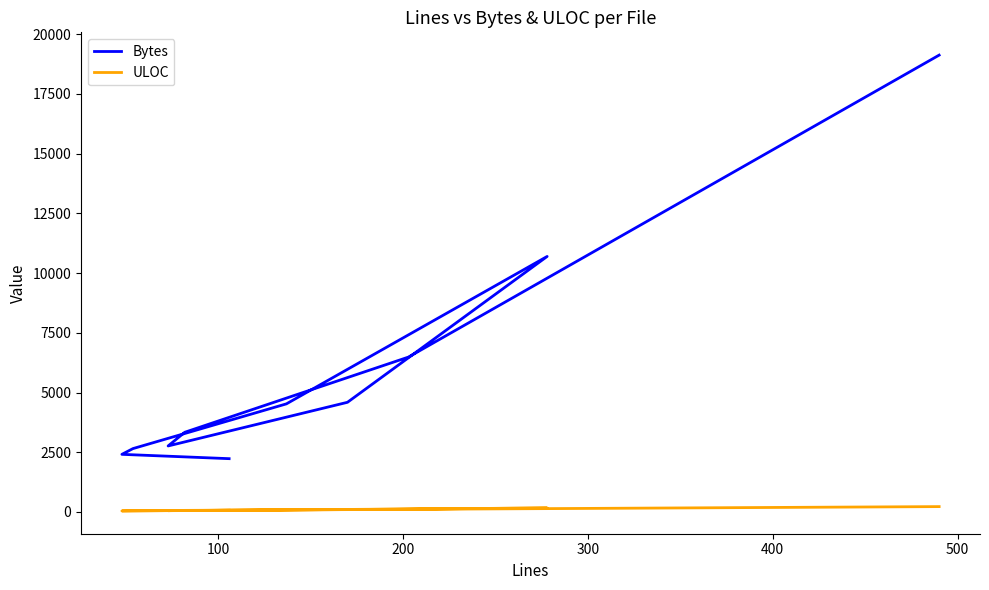

How many lines are shown in the chart?

2